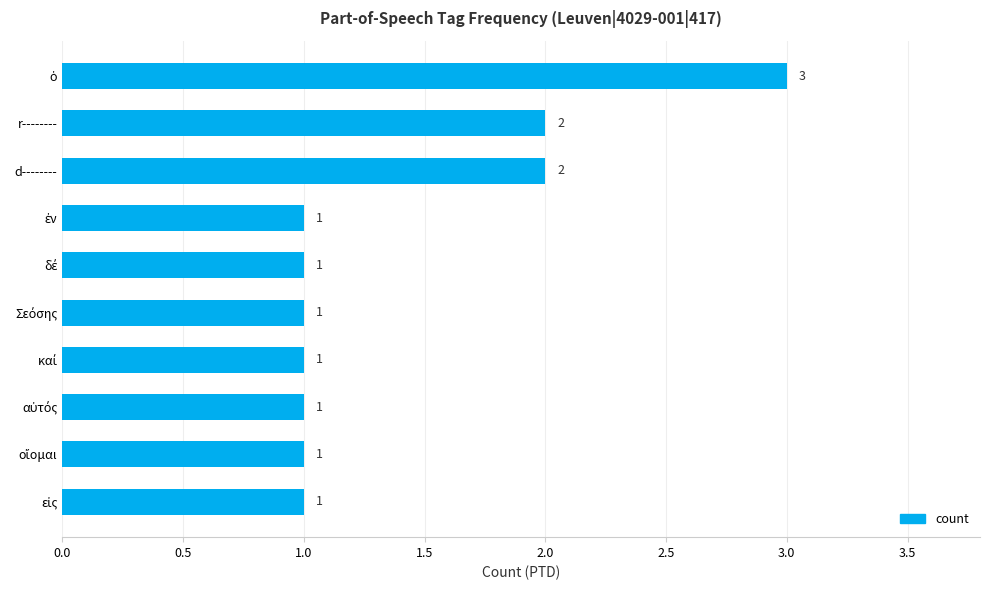

The value at d-------- is 1. True or false?

False